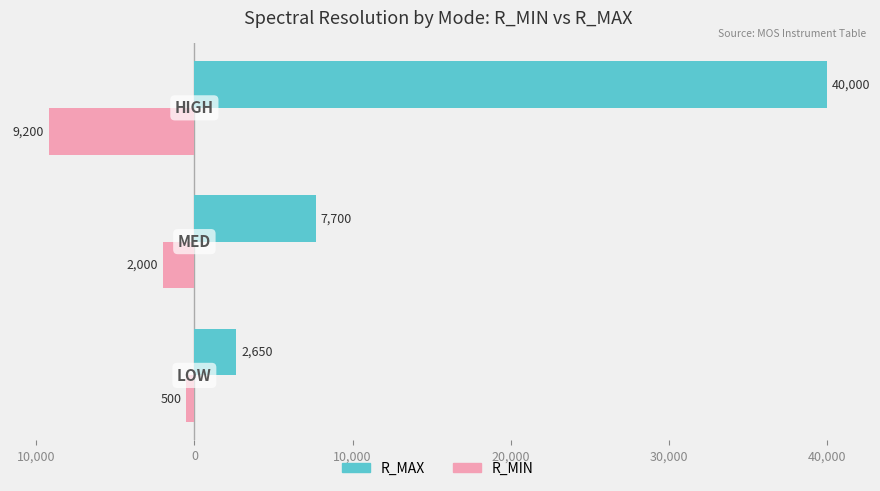

Count the R_MAX values in the range 2650 to 40000.

3